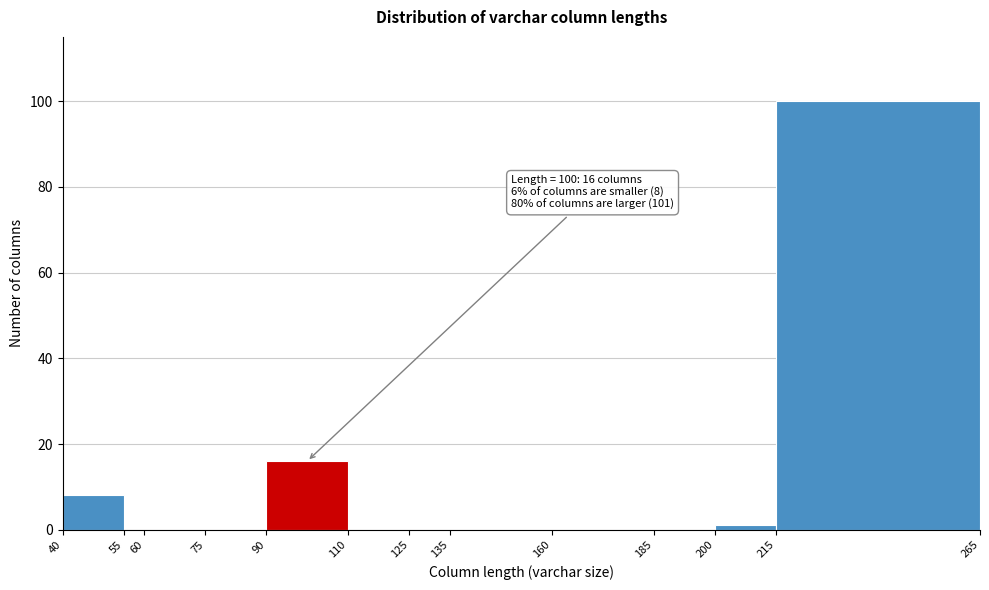

Over which range of the x-axis is the bar tallest?

215 to 265